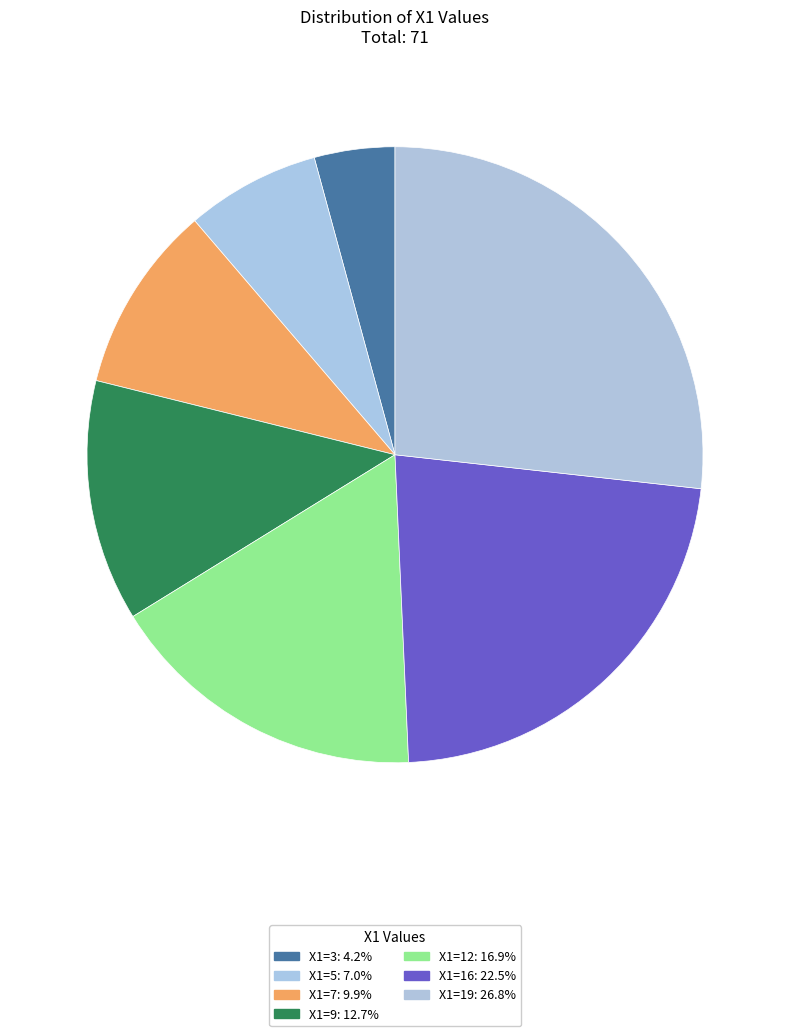

How many segments does this pie chart have?

7